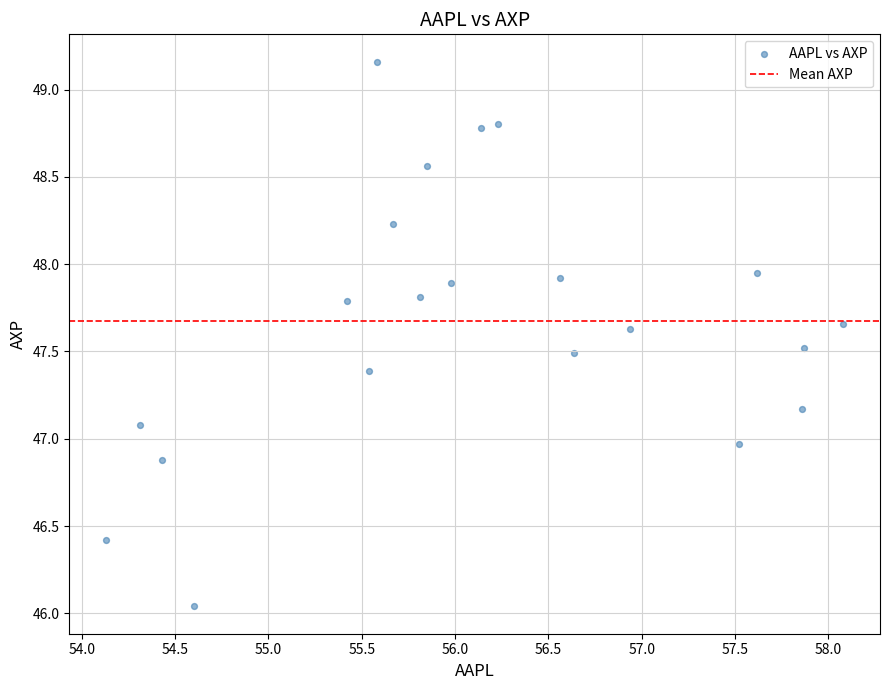

What is the range of X values (max minus min)?

3.9